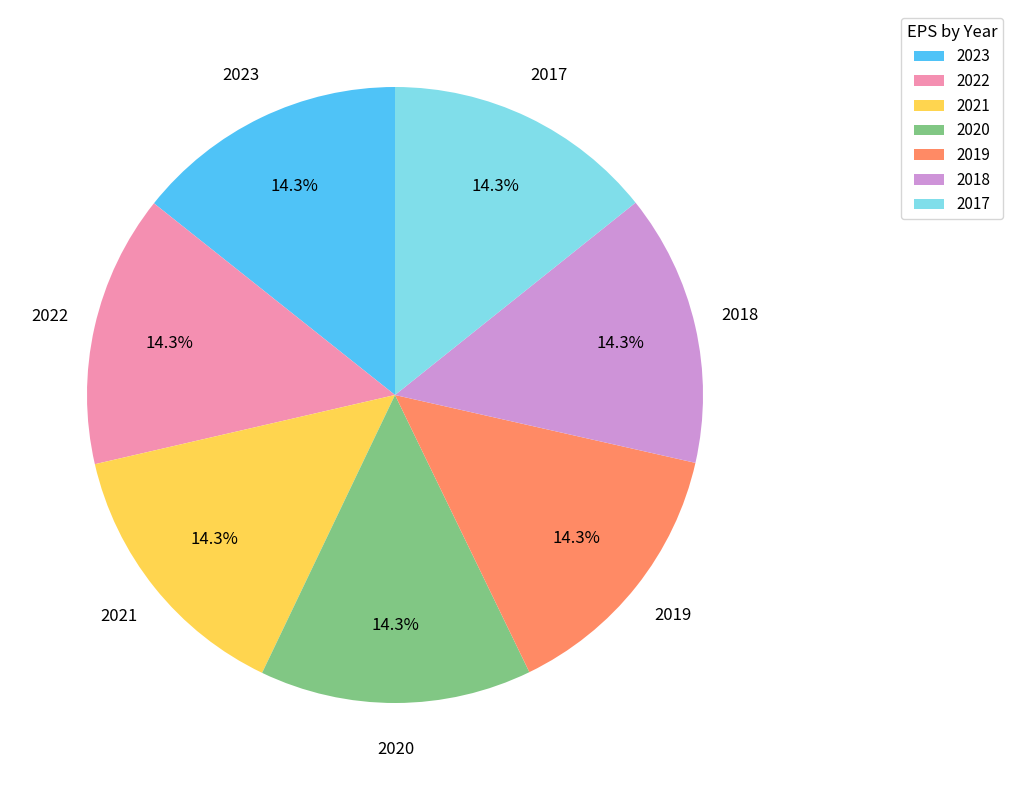

Is 2018 the majority of the pie?

No